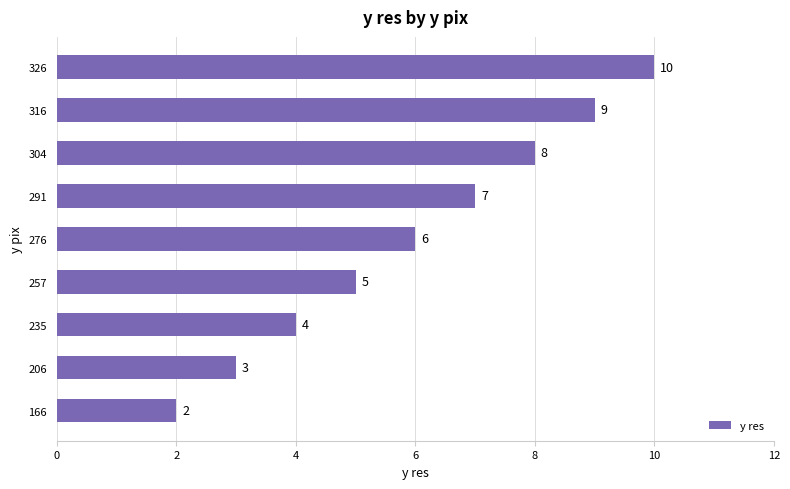

What is the average value?

6